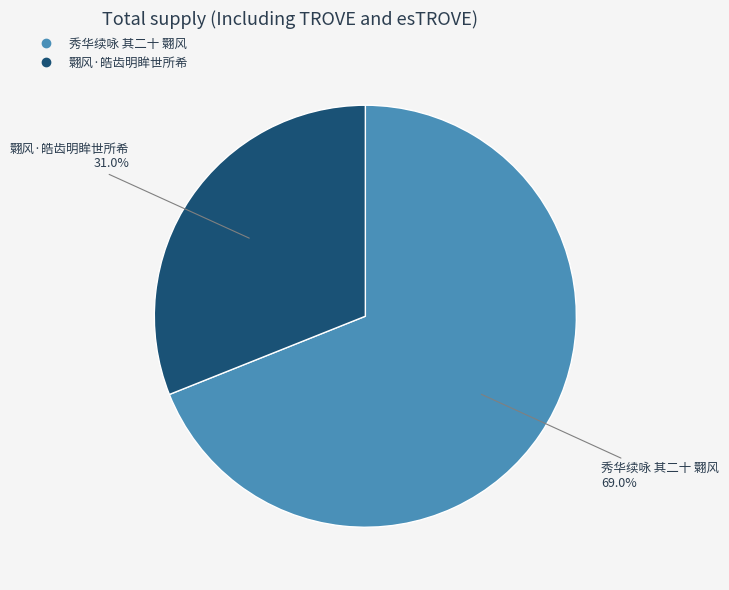

Which category accounts for the majority?

秀华续咏 其二十 翾风